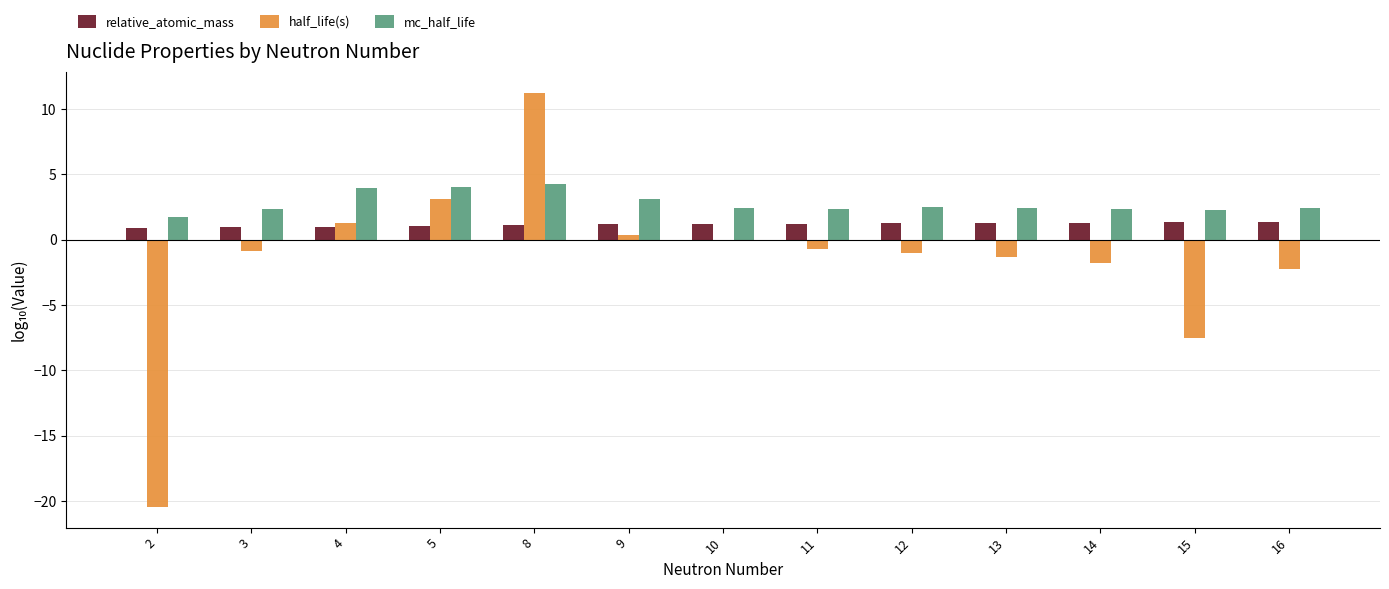

What is the minimum value shown in the chart?

-20.5